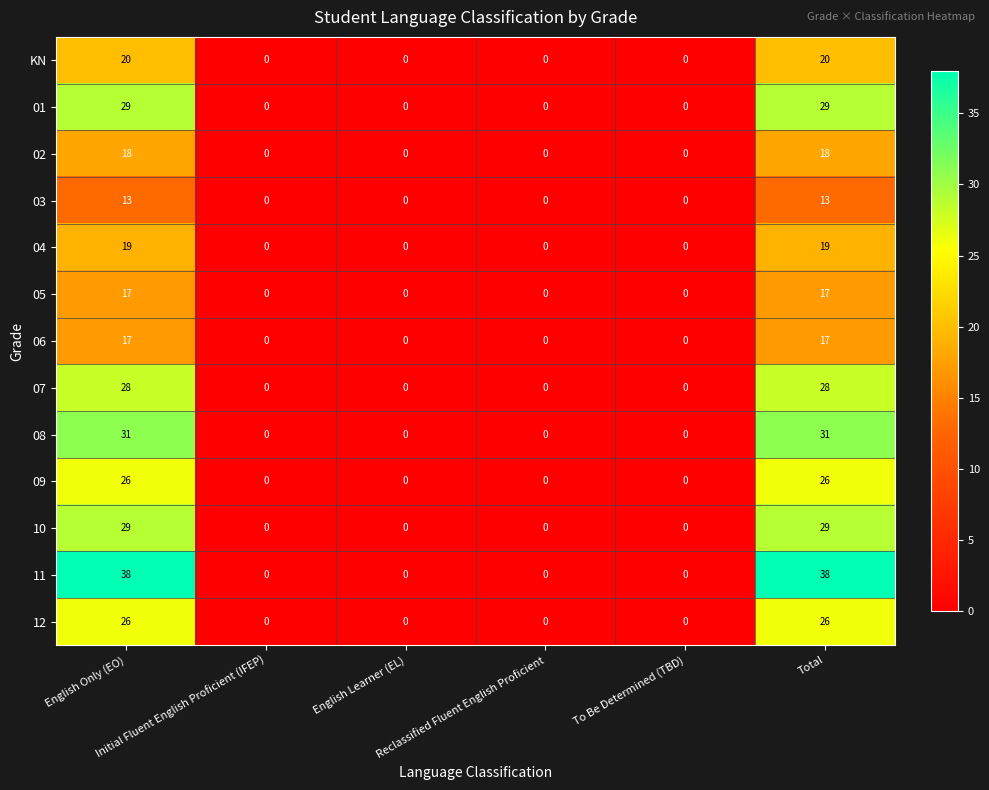

Count the KN values in the range 0 to 20.

6